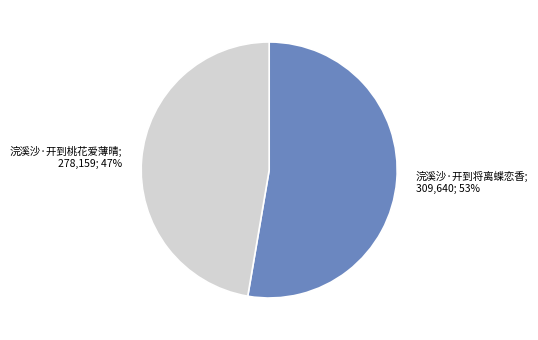

Does any single category account for the majority?

Yes